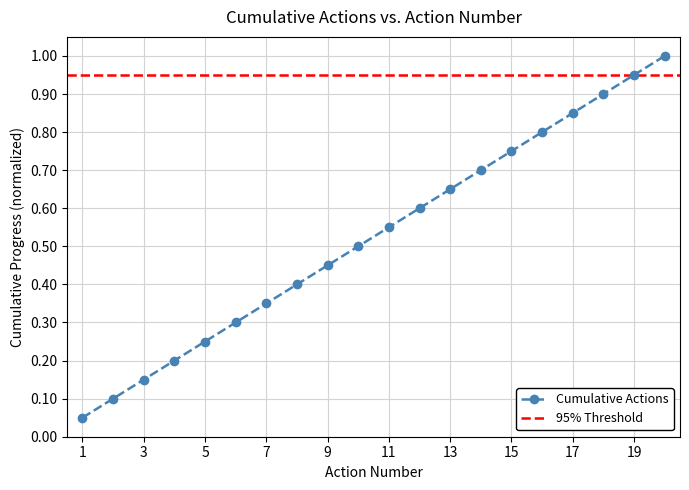

What is the highest value of the Cumulative Actions series?

1.0